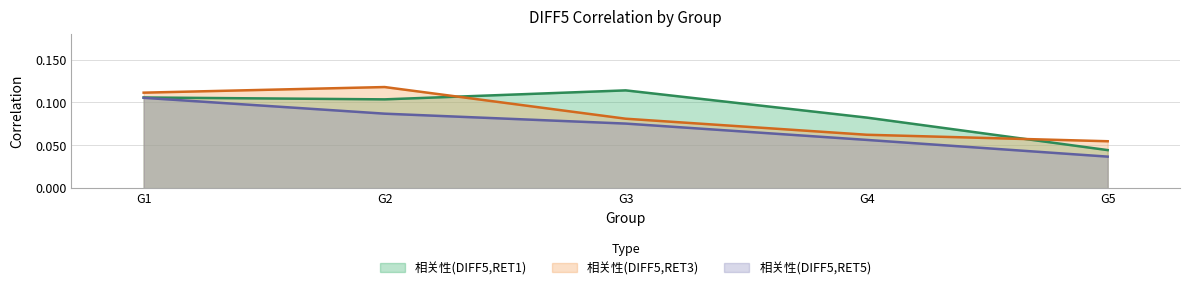

List the series in order of their overall mean, lowest first.

相关性(DIFF5,RET5), 相关性(DIFF5,RET3), 相关性(DIFF5,RET1)